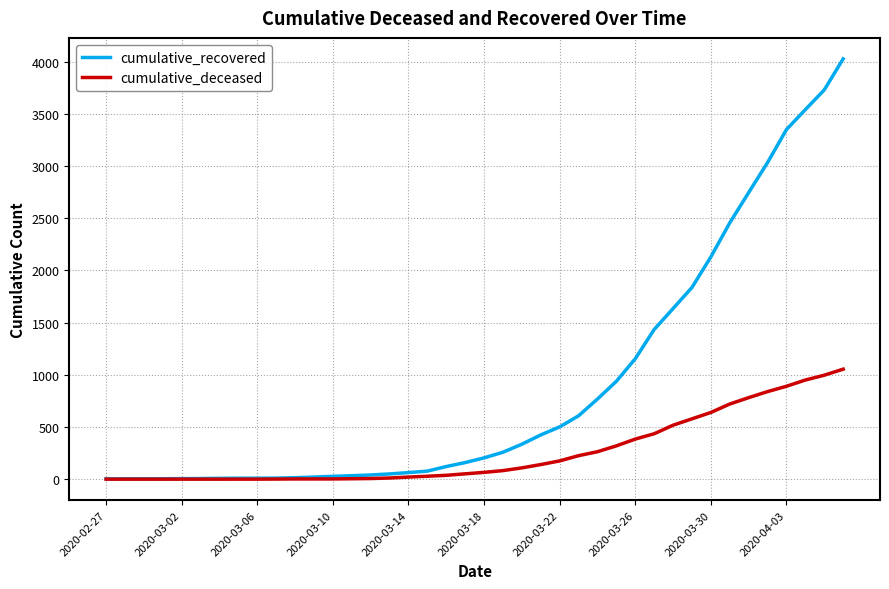

Rank the series by their maximum value, from highest to lowest.

cumulative_recovered, cumulative_deceased